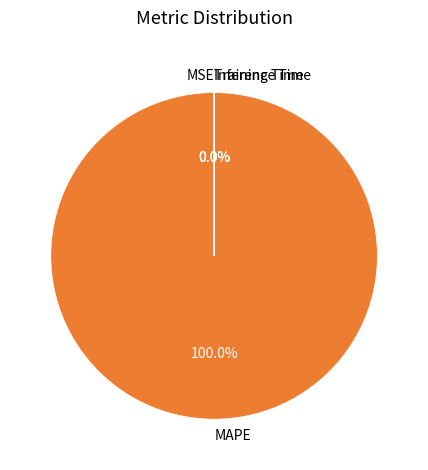

Is MAPE the majority of the pie?

Yes